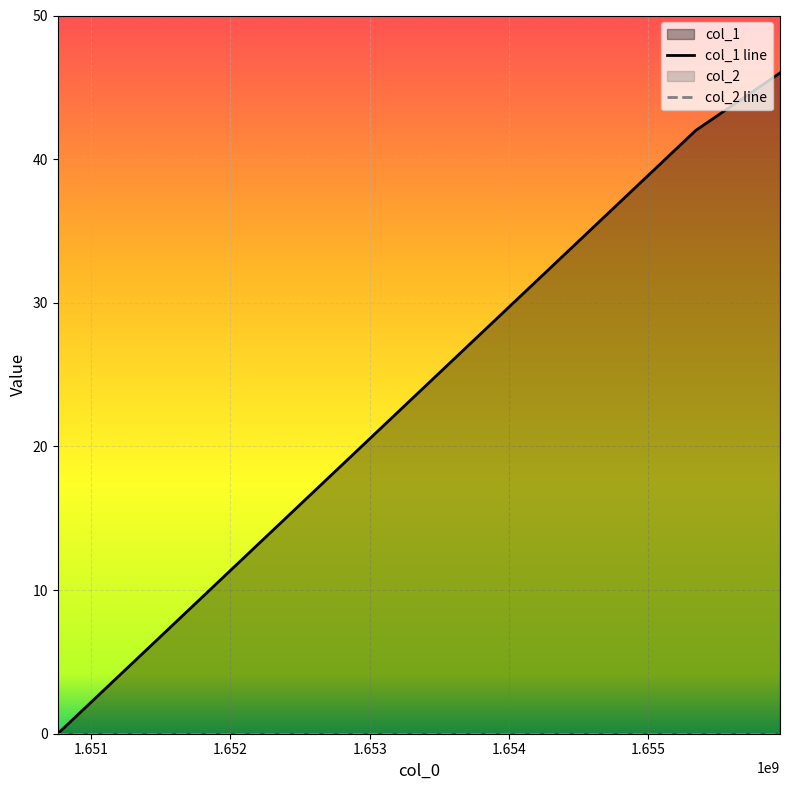

How many lines are shown in the chart?

2